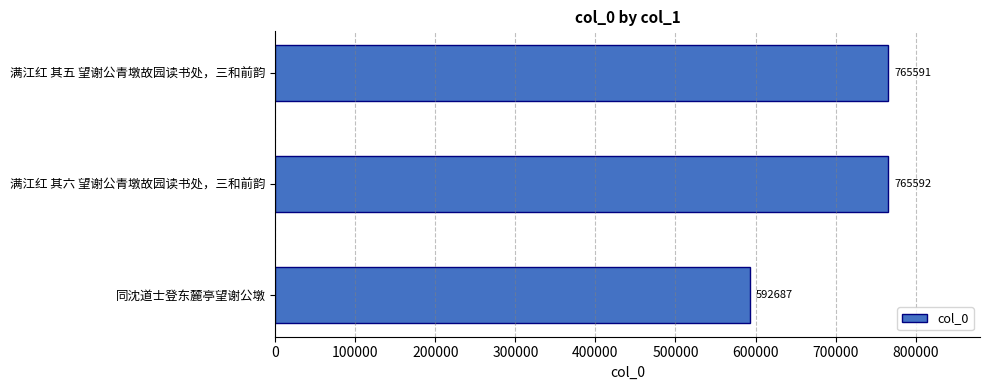

List the labels in order of value, largest first.

满江红 其六 望谢公青墩故园读书处，三和前韵, 满江红 其五 望谢公青墩故园读书处，三和前韵, 同沈道士登东麓亭望谢公墩